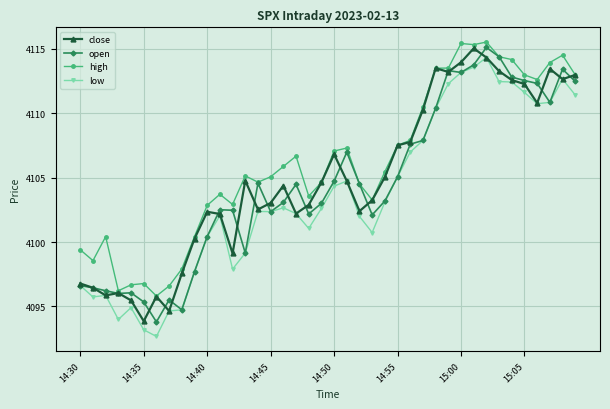

What is the highest value of the high series?

4115.5